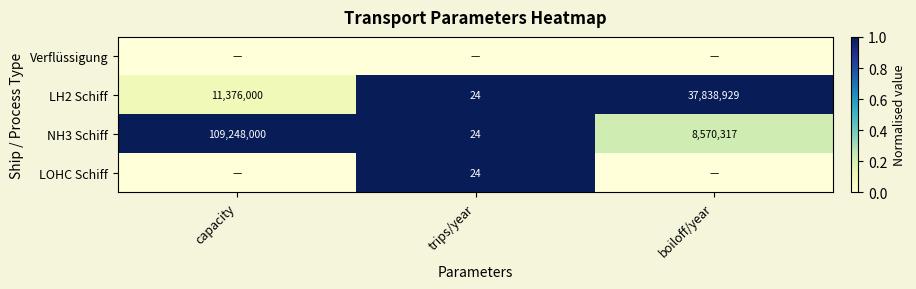

Which category has the highest value across all series?

trips/year